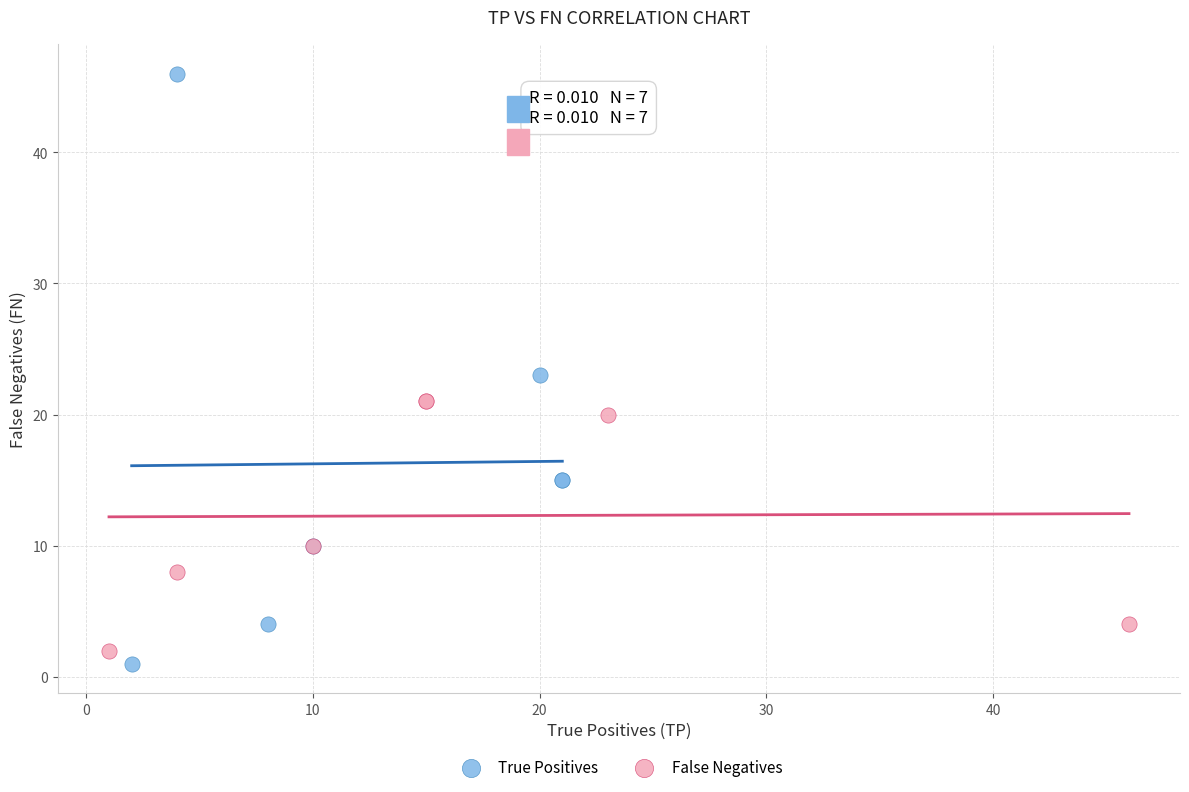

Which series reaches the maximum Y coordinate?

True Positives